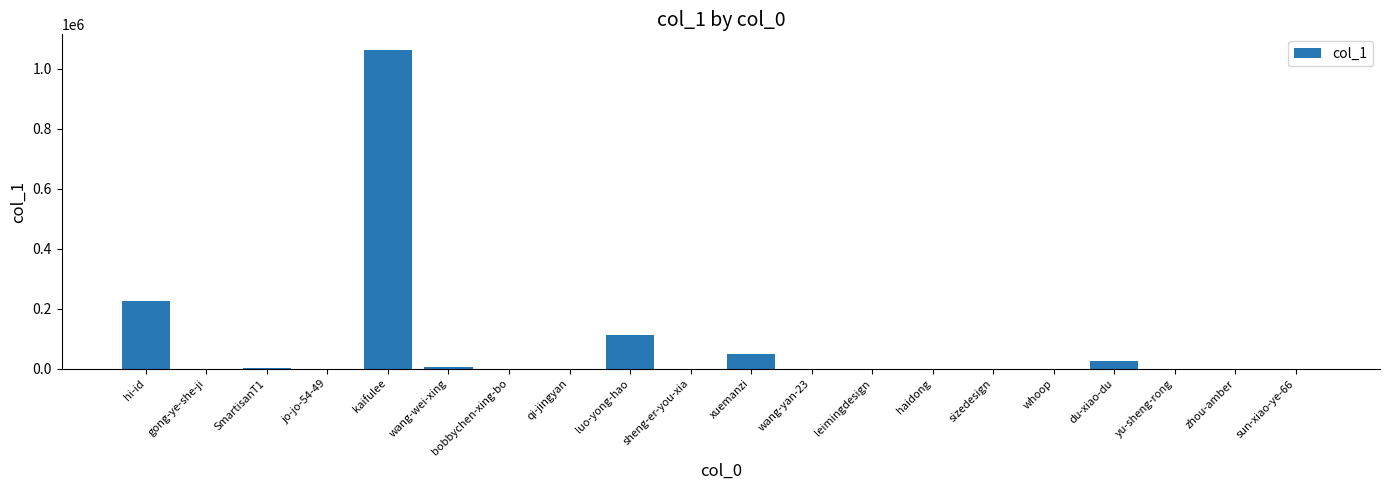

Are the bars horizontal?

No